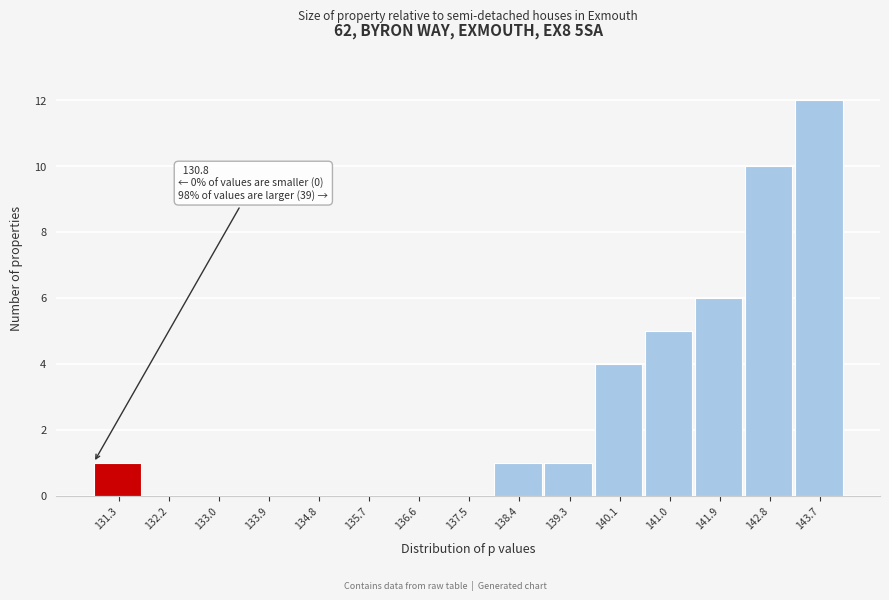

Which range on the x-axis has the tallest bar?

143.2 to 144.1